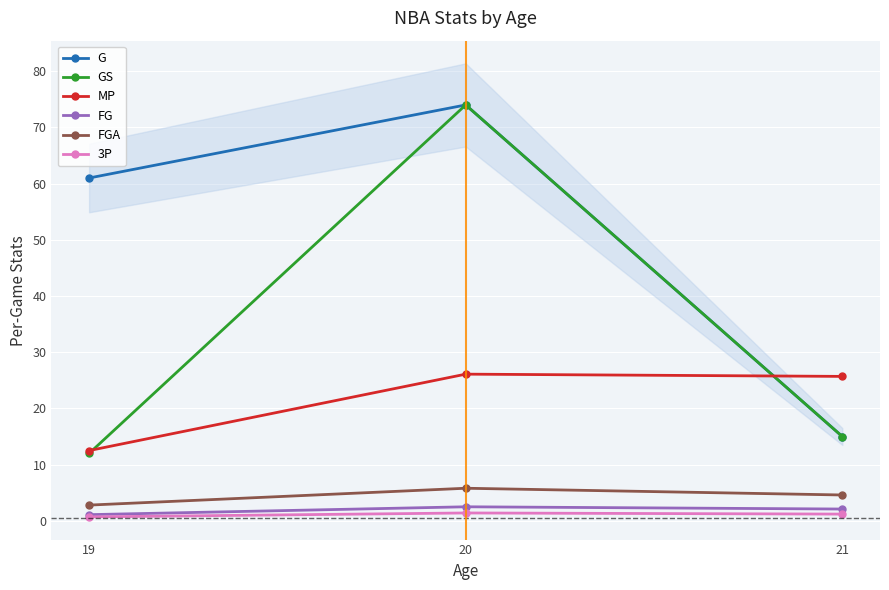

What is the greatest value displayed?

74.0